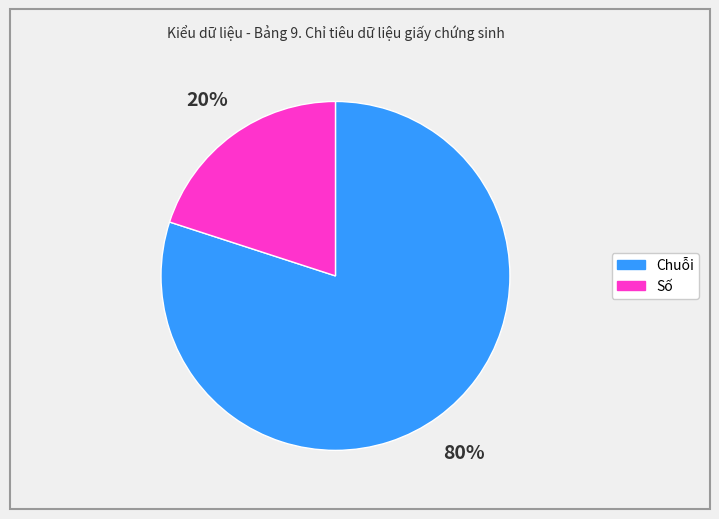

Is the sum of Số and Chuỗi greater than half?

Yes